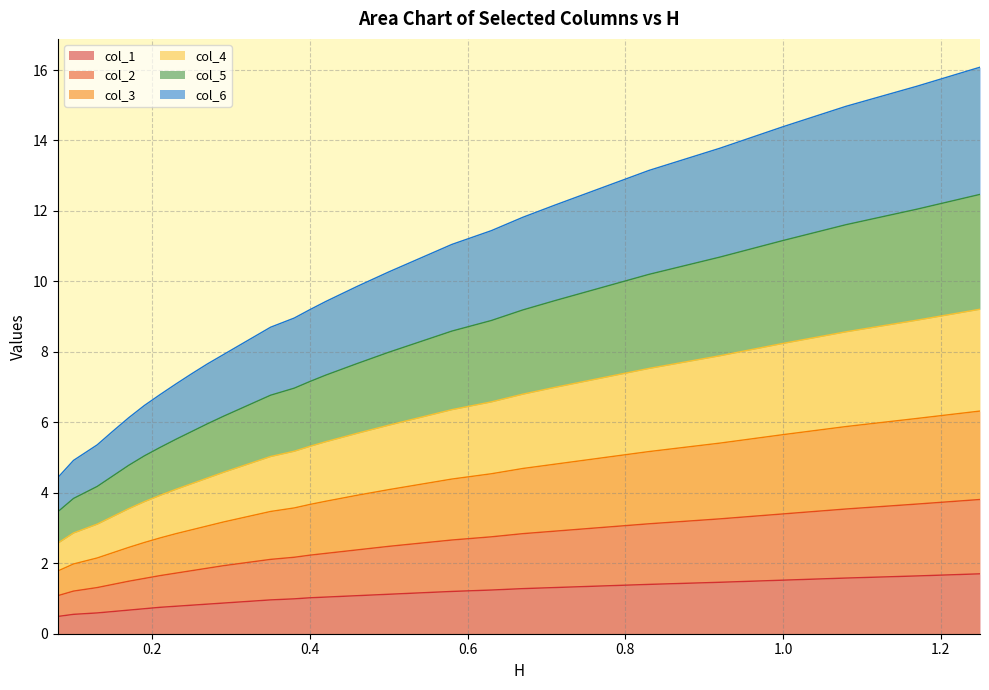

What is the maximum value for col_1?

1.7